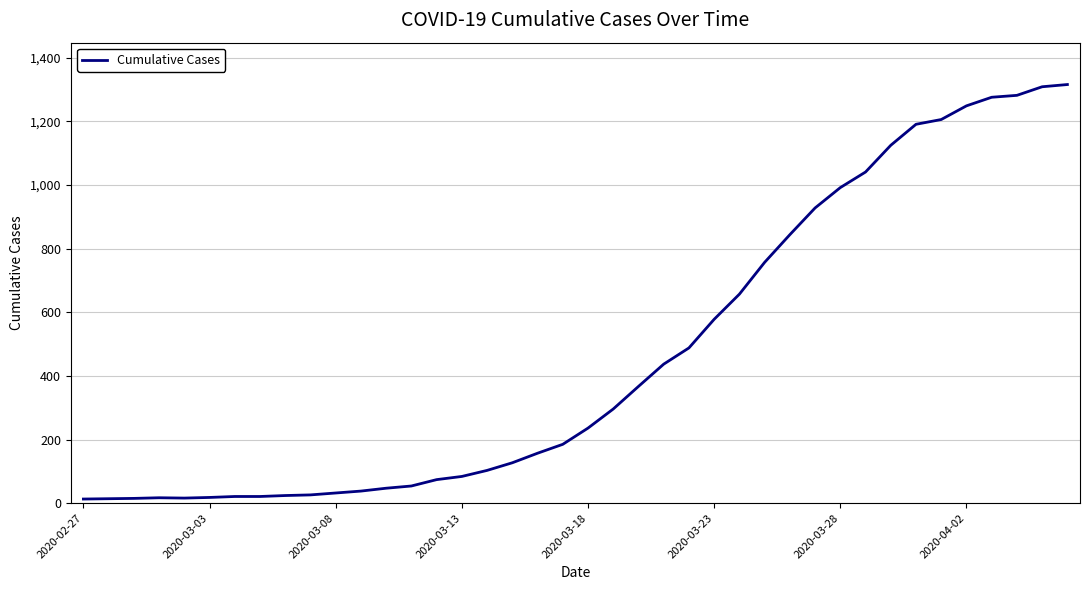

What is the greatest value displayed?

1316